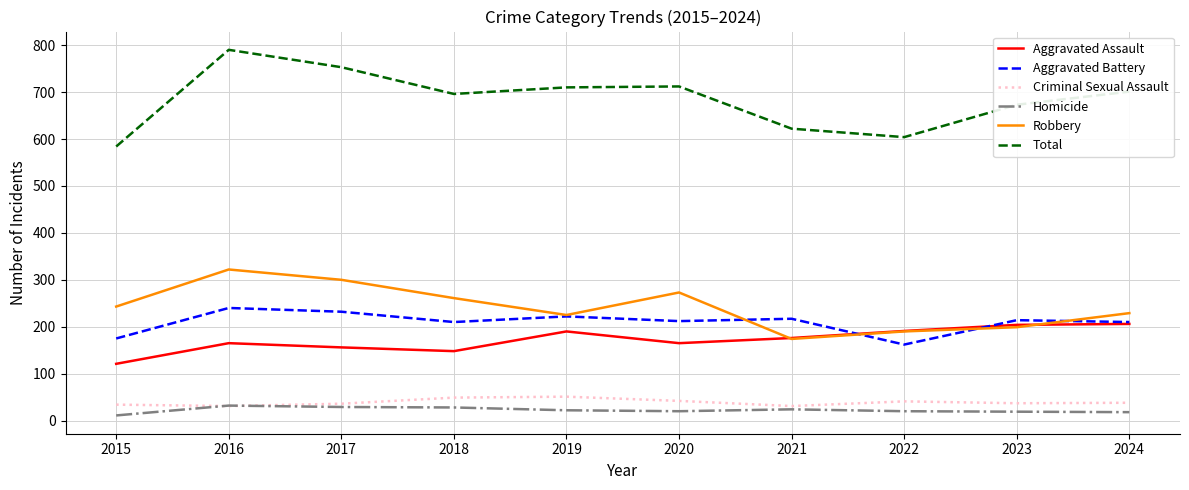

True or false: Aggravated Battery and Total intersect in this chart.

False